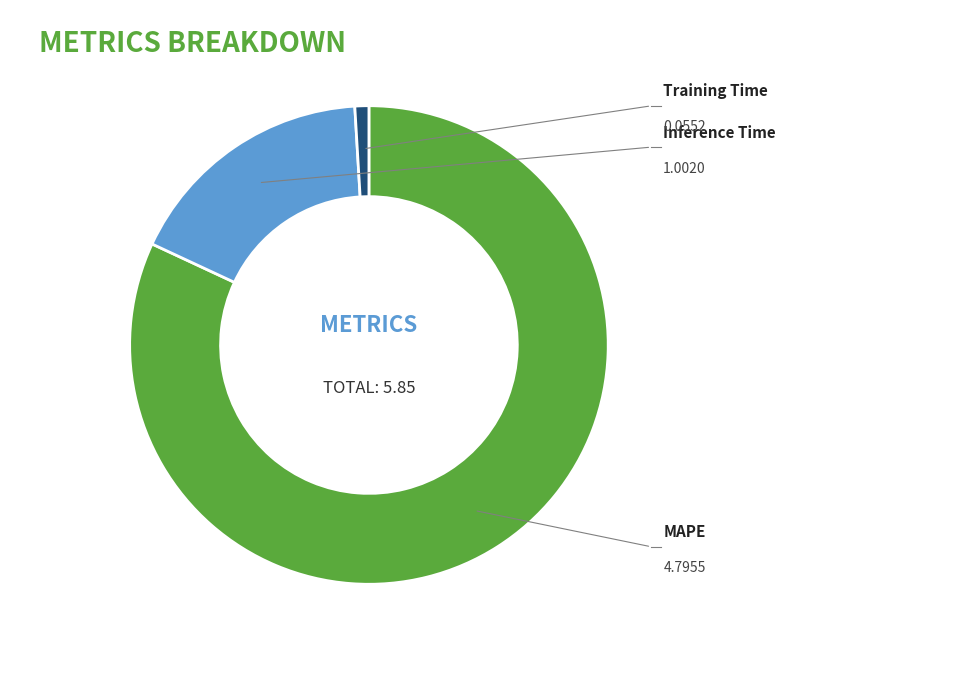

Which has a higher value, Inference Time or MAPE?

MAPE